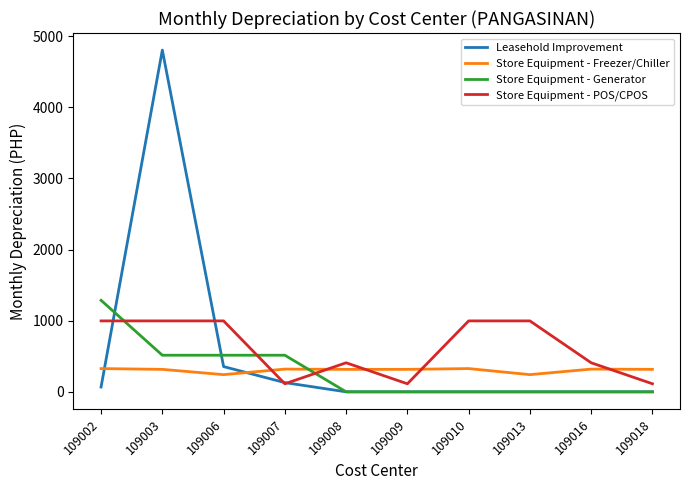

Which label corresponds to the largest value in the chart?

109003